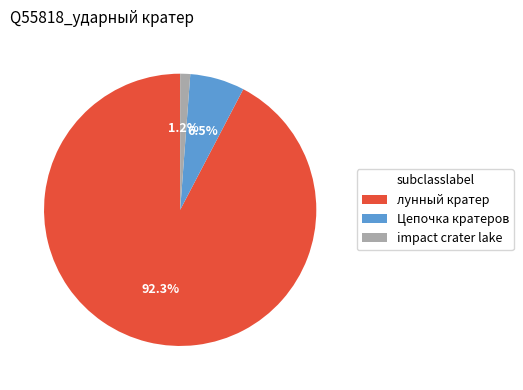

The лунный кратер slice represents 92% of the pie. True or false?

True